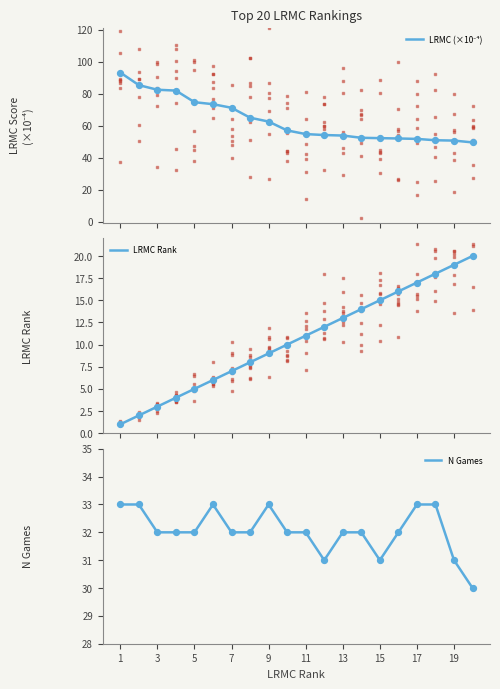

What are all the series names shown in the legend?

LRMC (×10⁻⁴), LRMC Rank, N Games